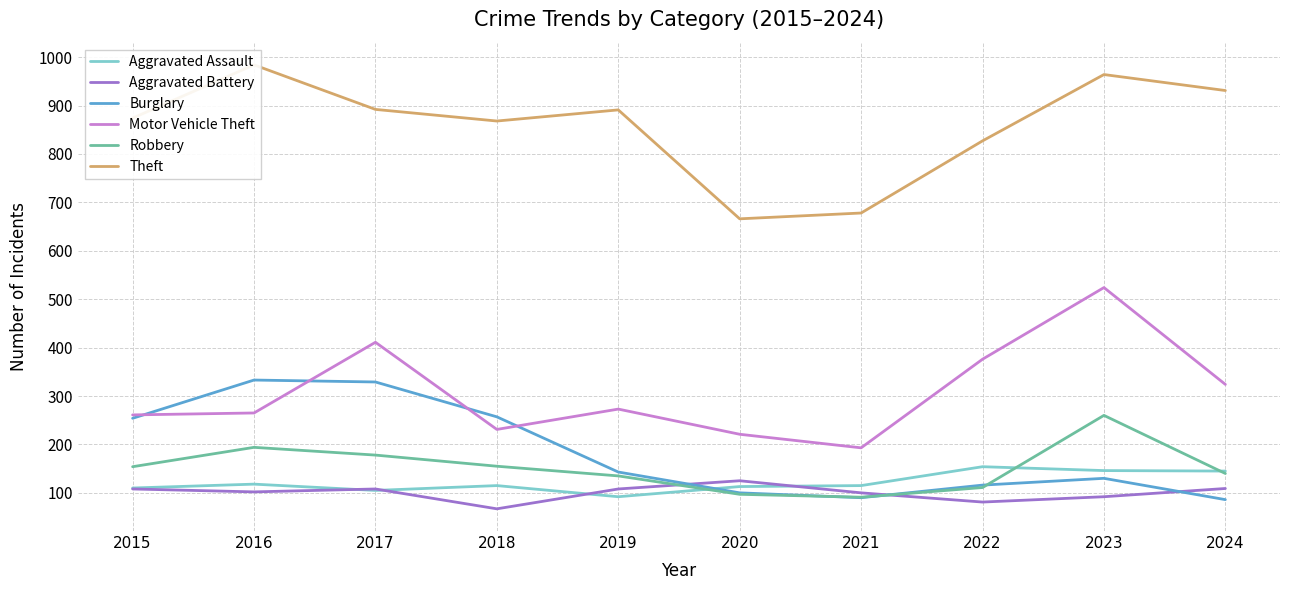

True or false: Aggravated Battery has a value of 81 at 2022.

True